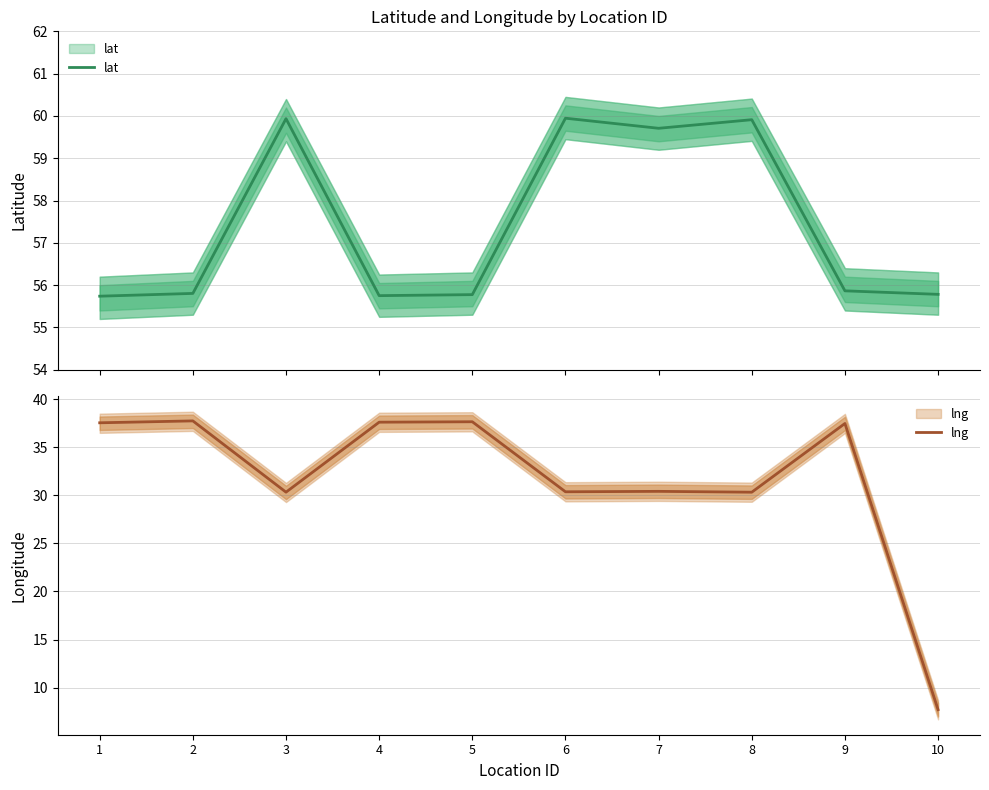

Reading right to left, list all the values displayed in this chart.

lat: 10=55.8	9=55.9	8=59.9	7=59.7	6=59.9	5=55.8	4=55.8	3=59.9	2=55.8	1=55.7
lng: 10=7.7	9=37.5	8=30.3	7=30.4	6=30.4	5=37.7	4=37.6	3=30.3	2=37.7	1=37.5